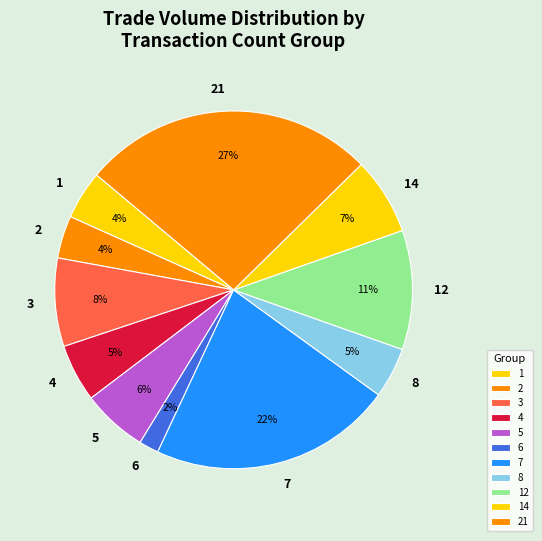

To the nearest percent, what is the difference between the largest and smallest slice percentages?

25%